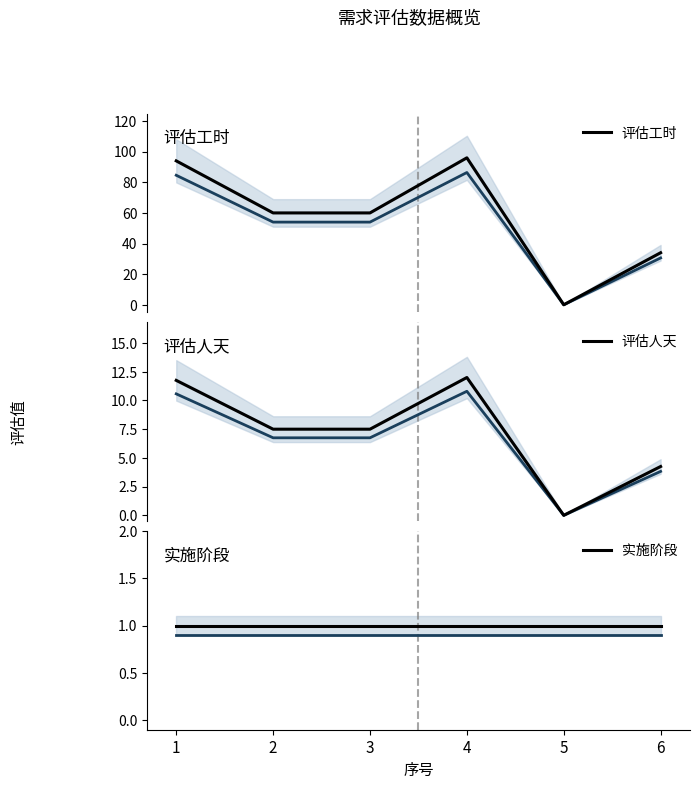

Is the value of 实施阶段 at 3 greater than the value of 评估人天 at 6?

No